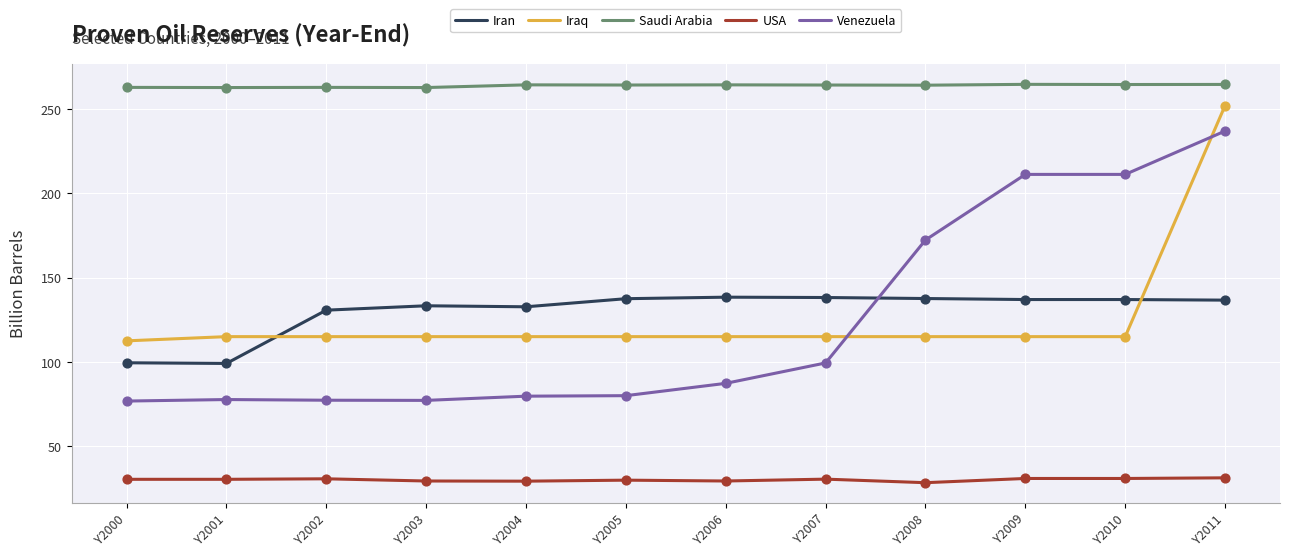

Is the value of Iran at Y2010 greater than the value of Venezuela at Y2001?

Yes